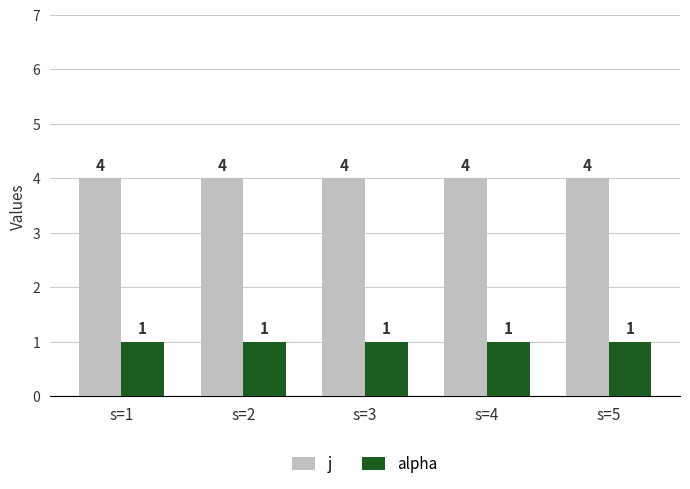

At s=3, list the series in order from largest to smallest.

j, alpha